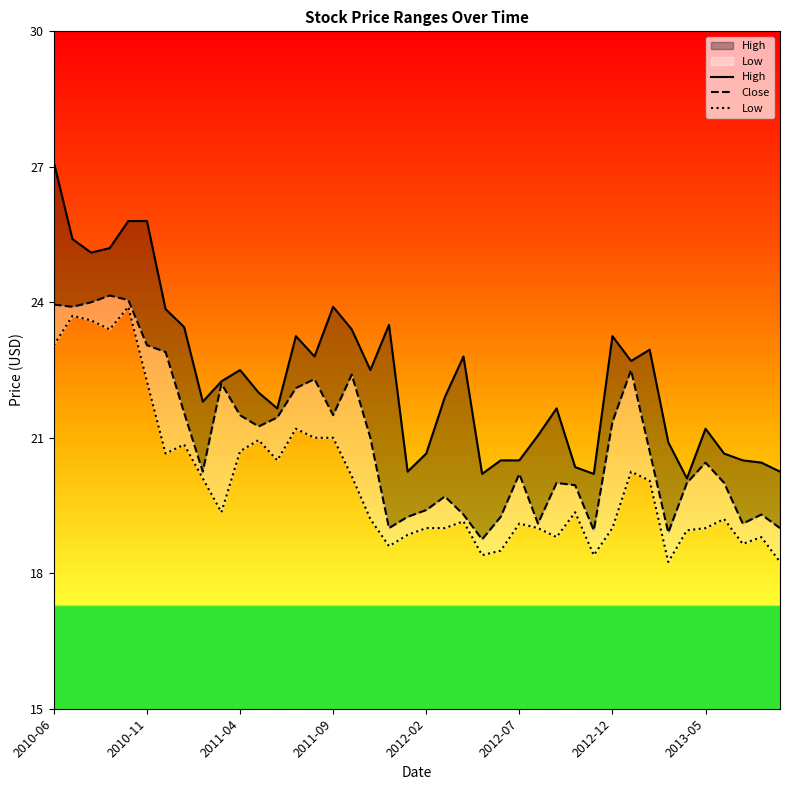

At how many categories does at least one series exceed 21?

27